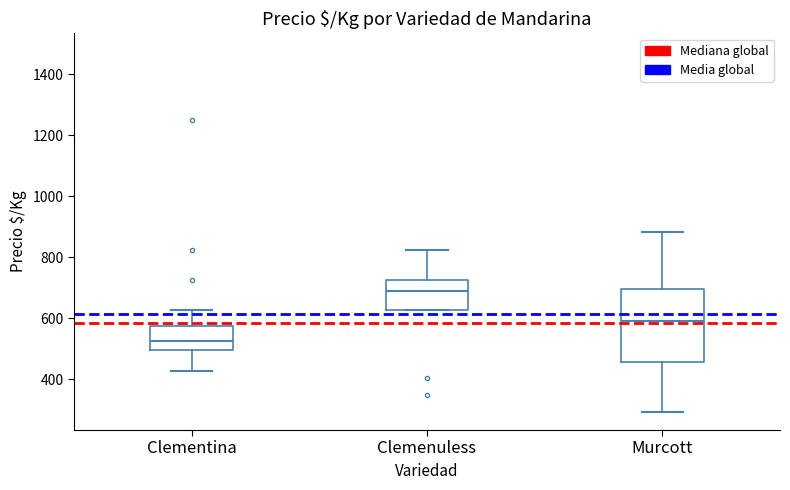

Where is the upper edge of the box for Murcott on the y-axis? The values are not printed on the chart, so give them approximately, as read against the axis.

700